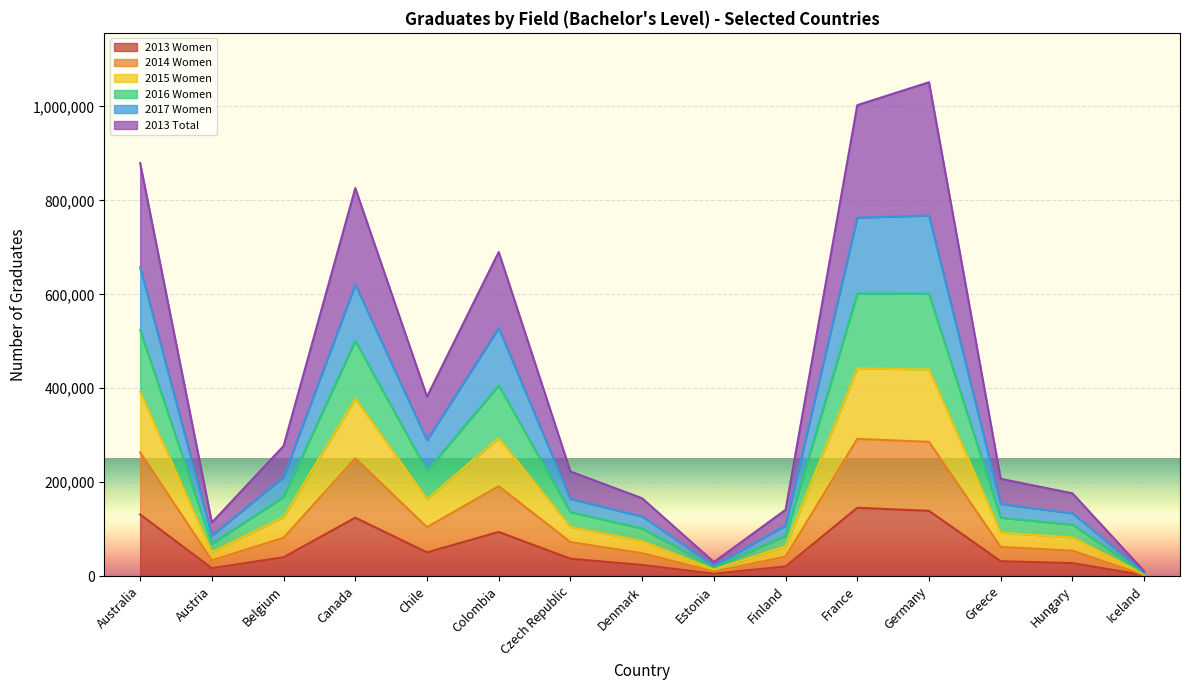

What is the total value across all series at Belgium?

276959.0